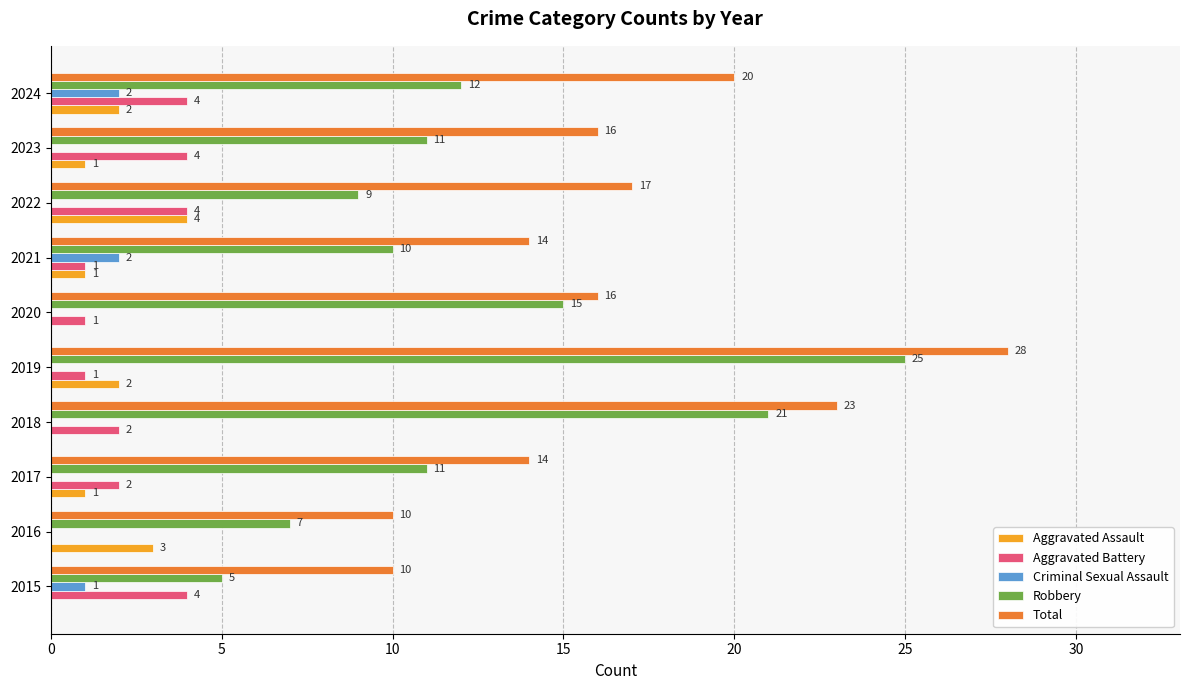

What is the maximum value shown in the chart?

28